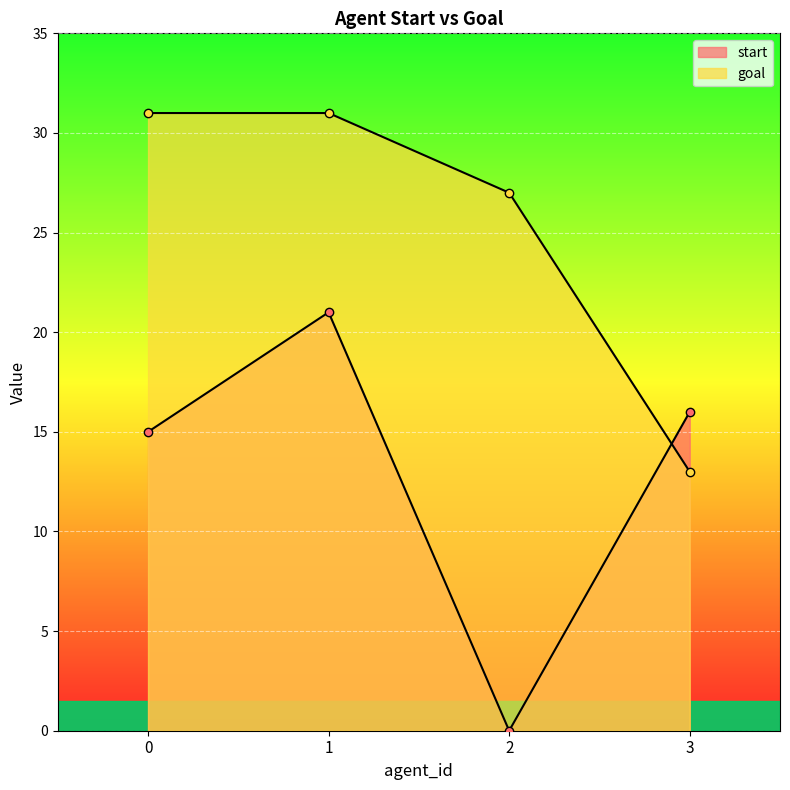

What value does the start series have at 1, to the nearest 5?

20